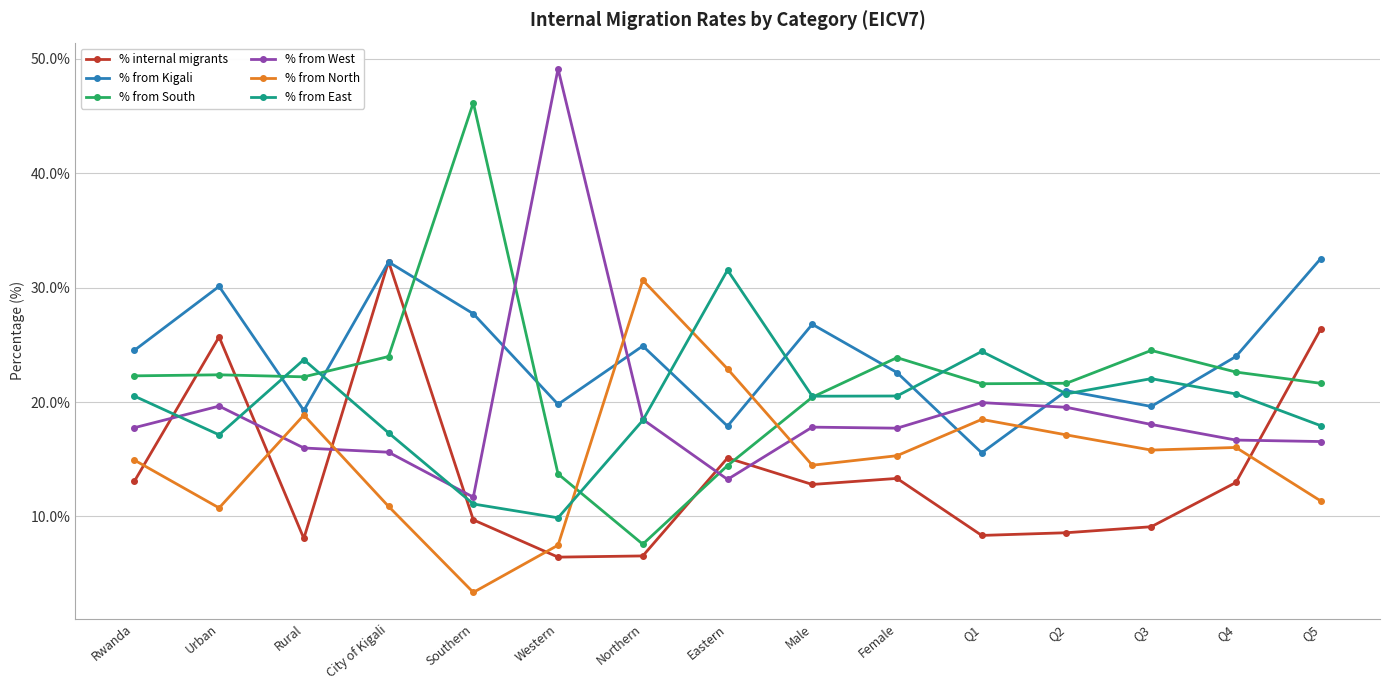

What is the label of the 1st point from the right?

Q5